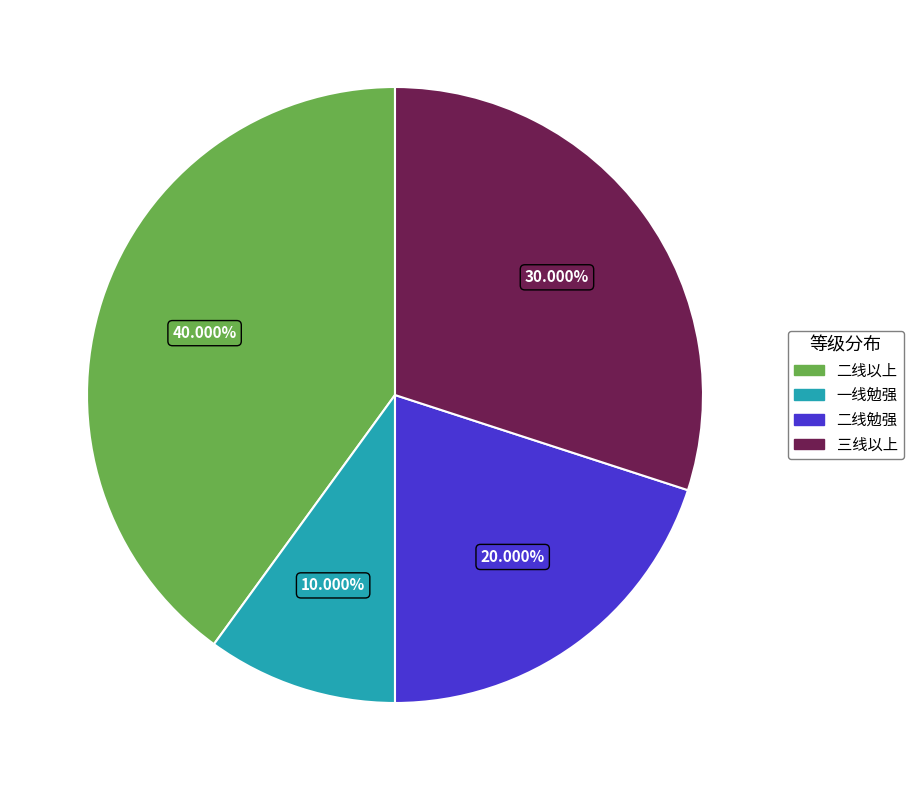

To the nearest percent, what is the difference between the largest and smallest slice percentages?

30%